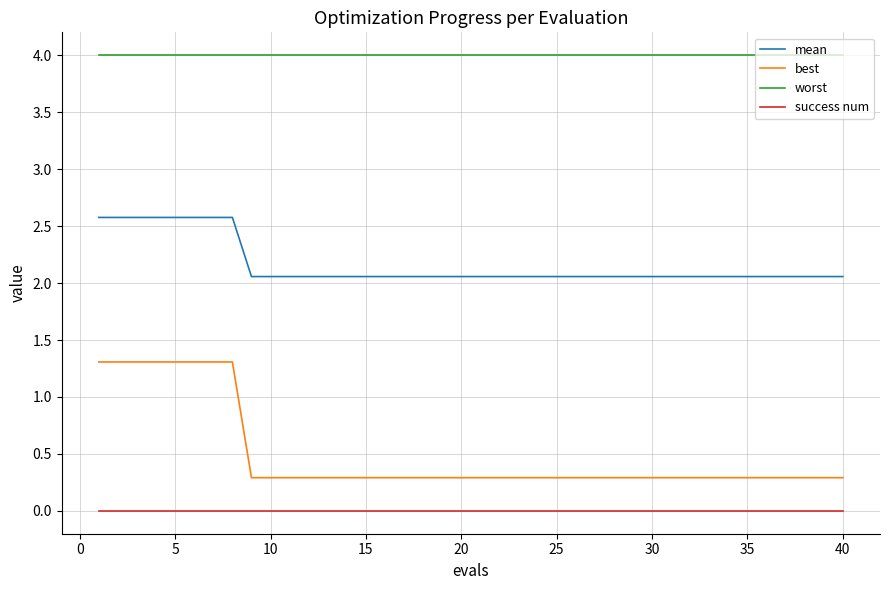

Which series has the largest range (max minus min)?

best